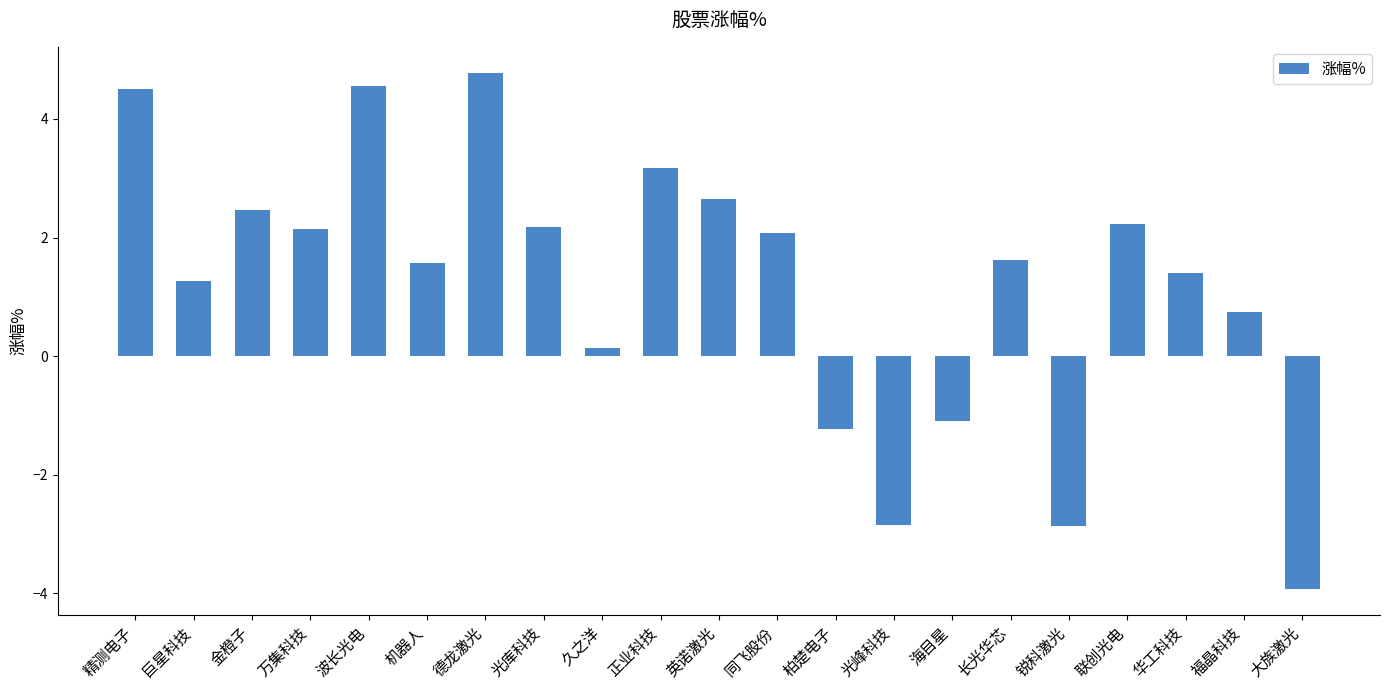

What is the change in value from 万集科技 to 长光华芯?

-0.5